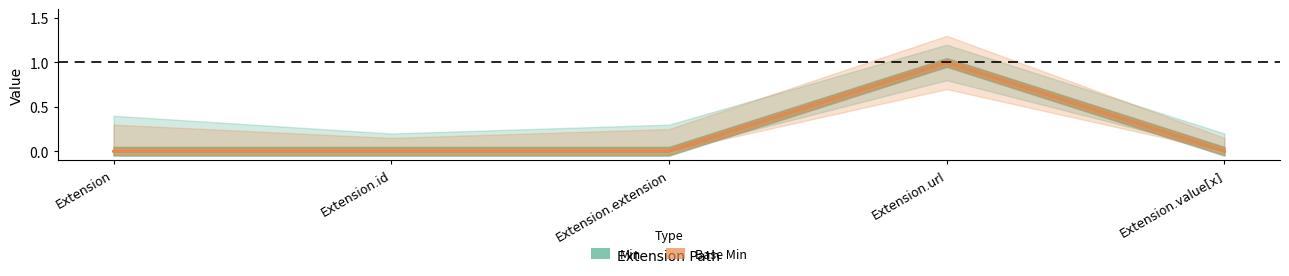

True or false: Base Min has a value of 0 at Extension.id.

True